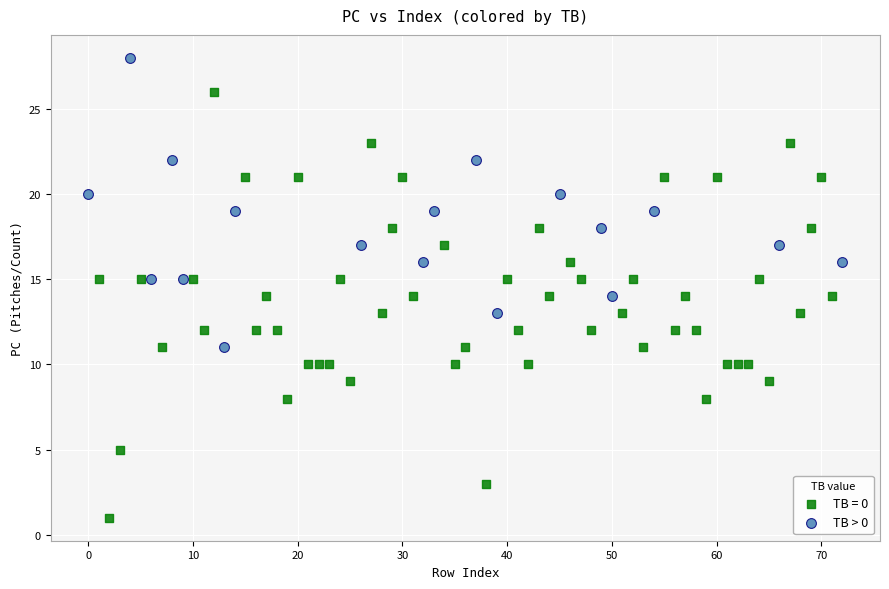

Which series contains the highest Y value?

TB > 0